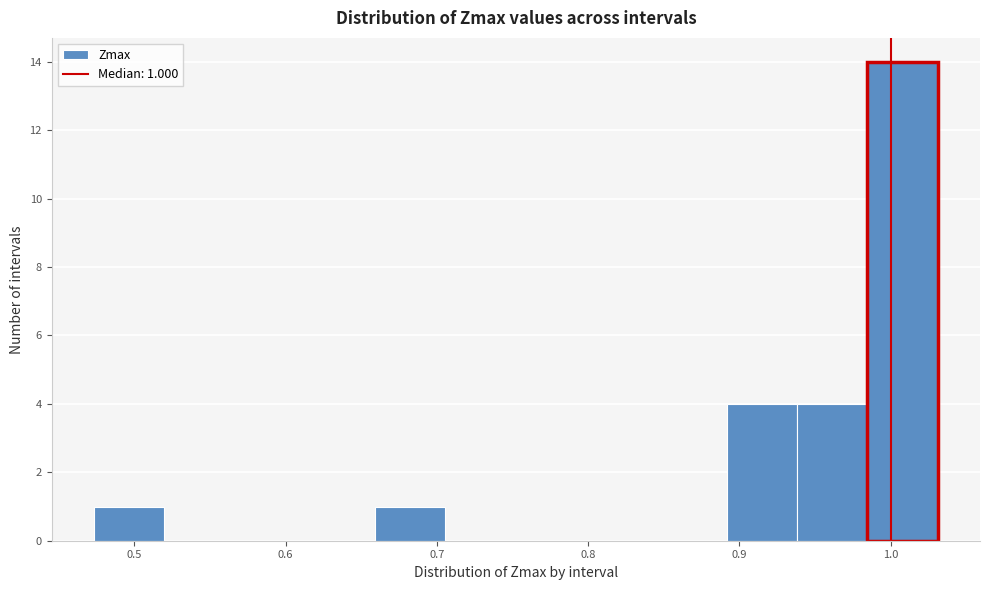

Over which range of the x-axis is the bar tallest?

0.98 to 1.03